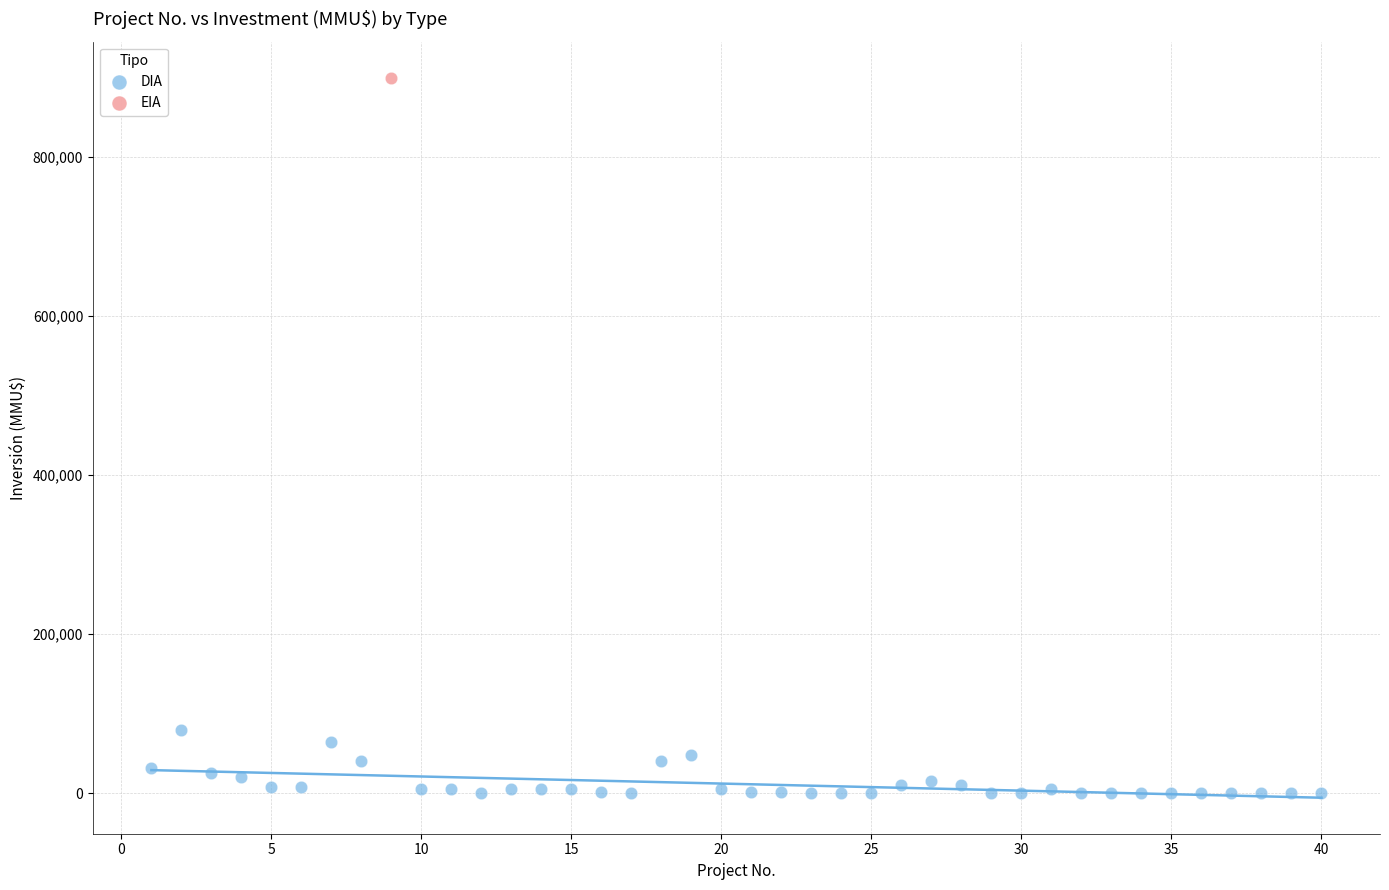

What are all the series names shown in the legend?

DIA, EIA